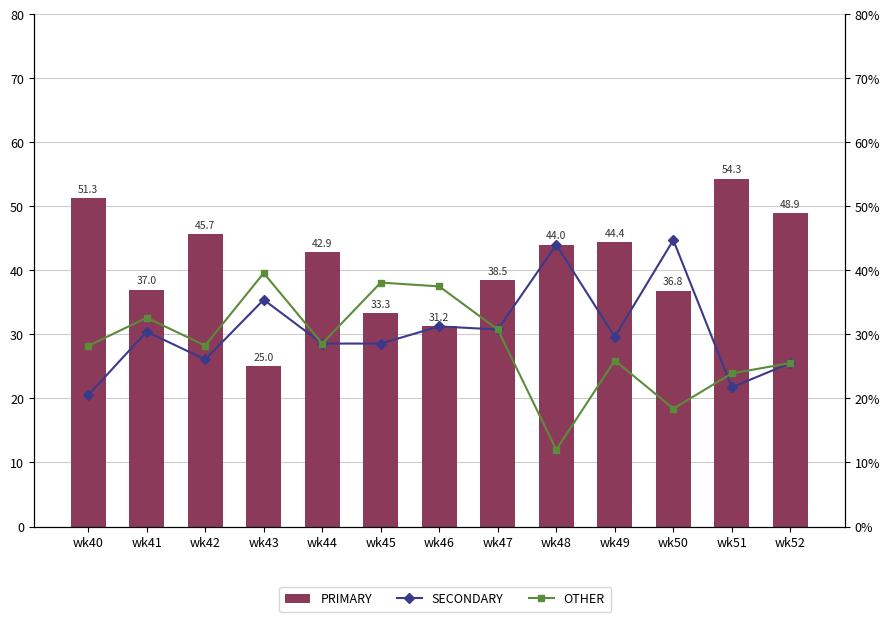

What is the maximum value for SECONDARY?

44.7